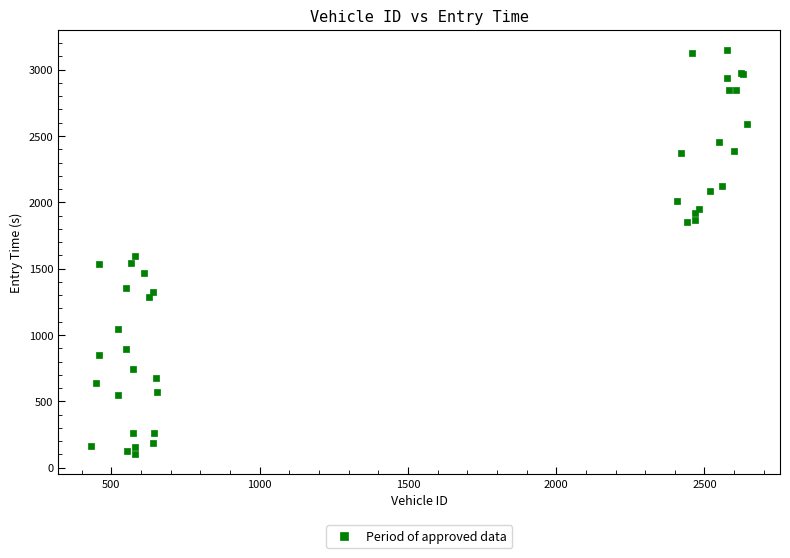

What Y value in the scatter plot is closest to 1626?

1592